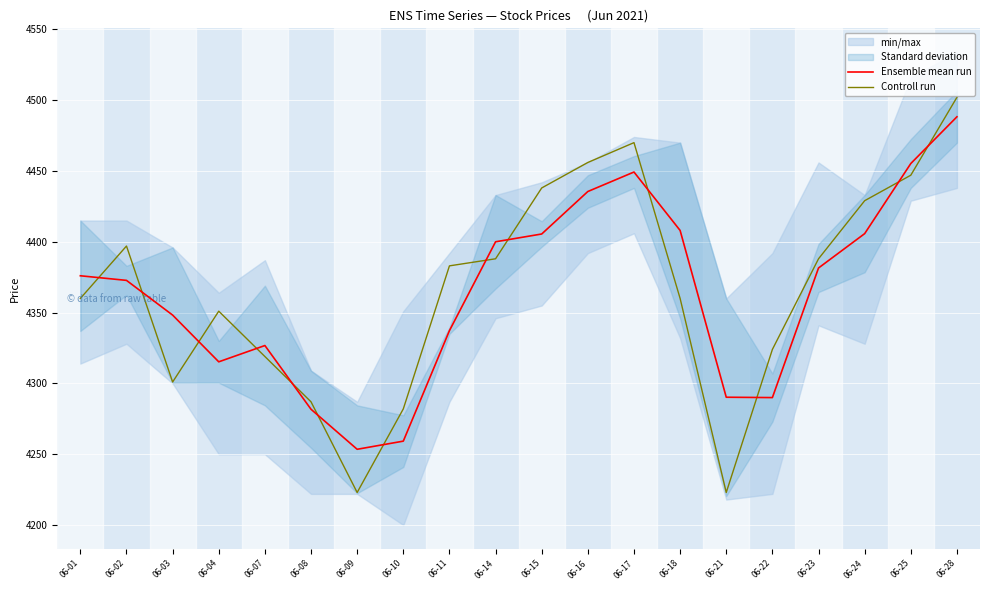

List the series in order of their peak value, lowest first.

Ensemble mean run, Controll run